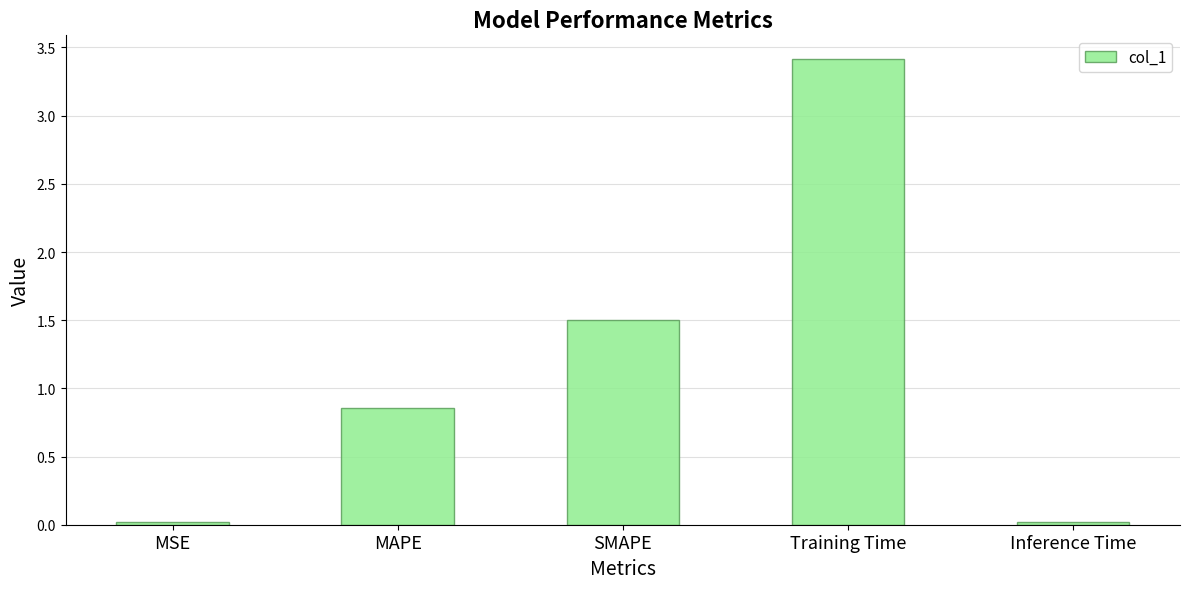

What is the label of the 3rd bar from the left?

SMAPE